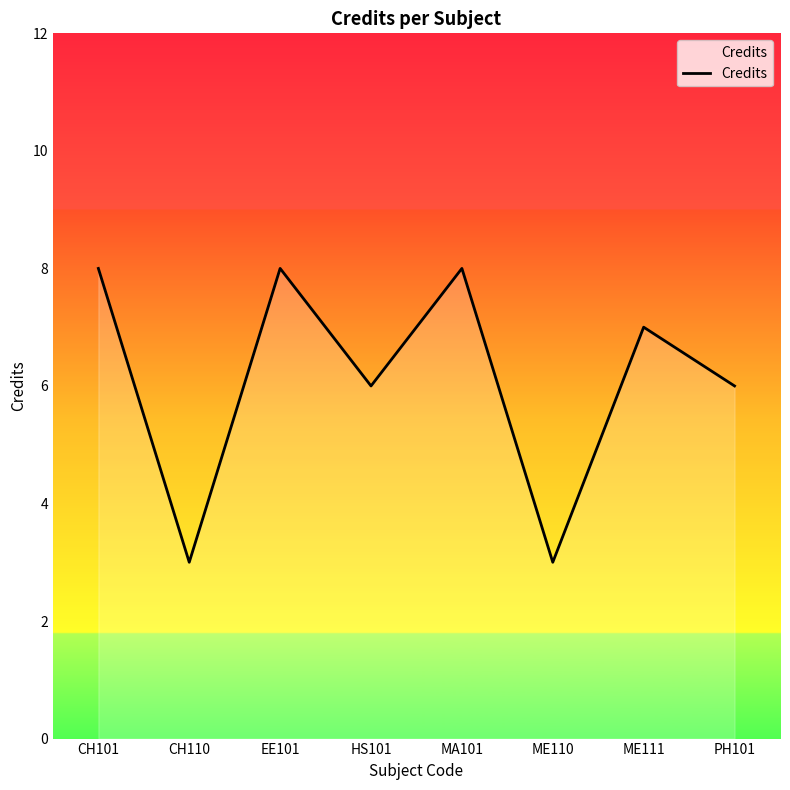

What is the greatest value displayed?

8